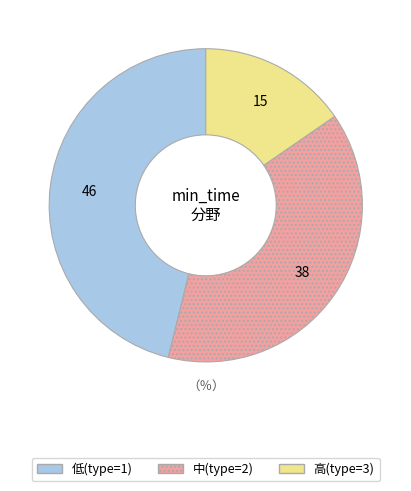

Count the number of slices in the pie.

3